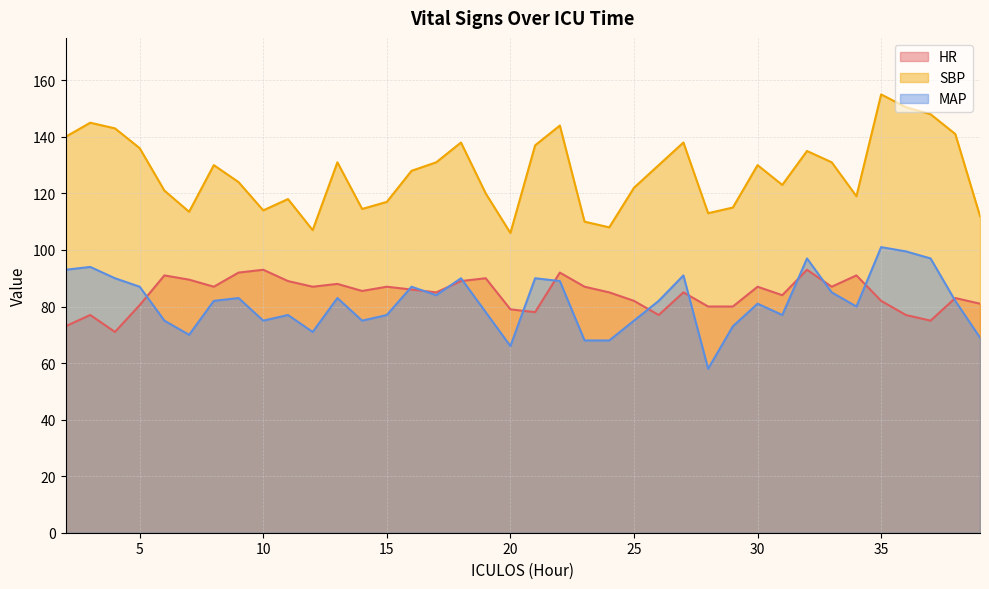

What are all the series names shown in the legend?

HR, SBP, MAP